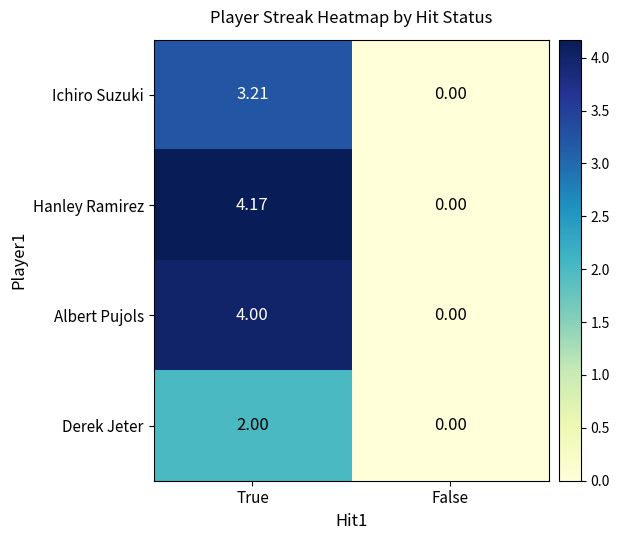

Which series changed the most between True and False?

Hanley Ramirez